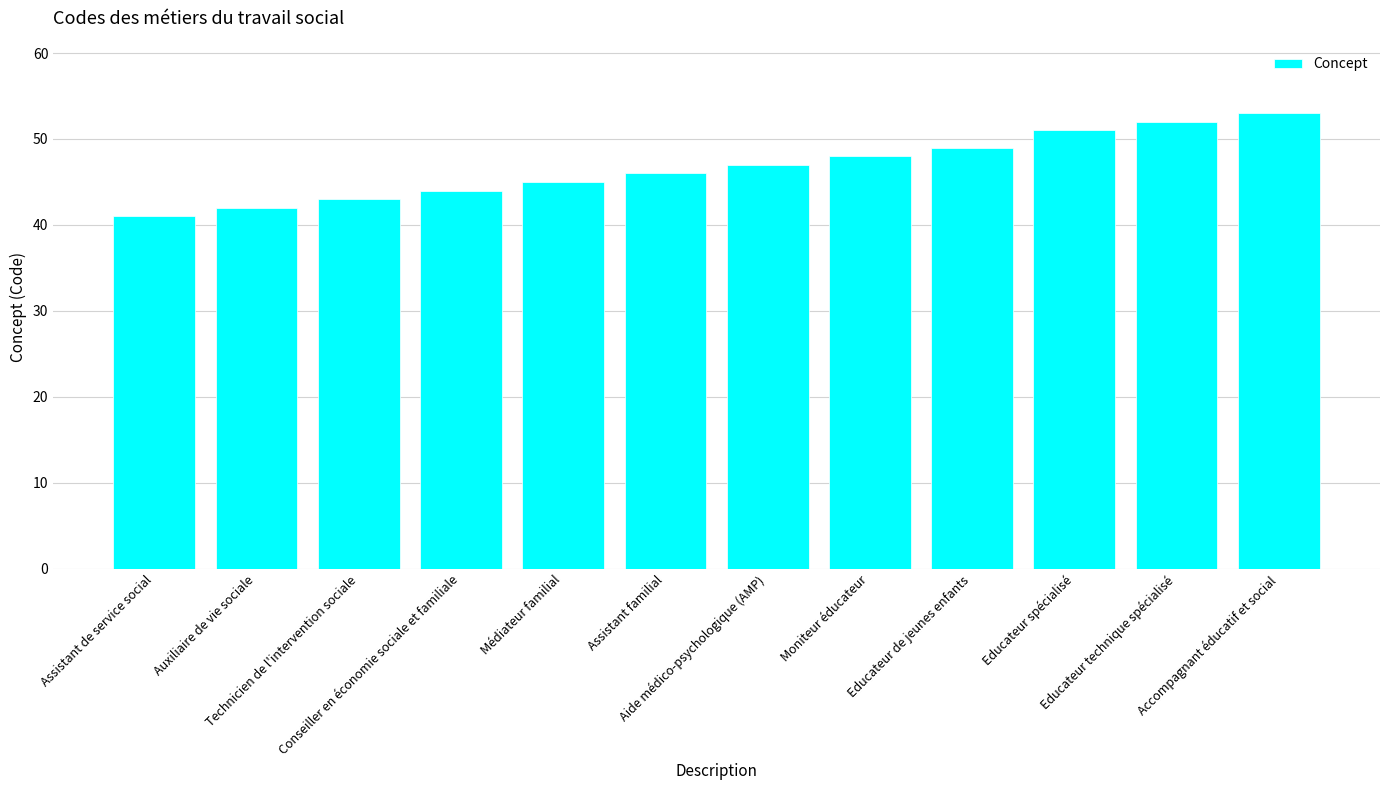

Rank the categories by value from lowest to highest.

Assistant de service social, Auxiliaire de vie sociale, Technicien de l'intervention sociale, Conseiller en économie sociale et familiale, Médiateur familial, Assistant familial, Aide médico-psychologique (AMP), Moniteur éducateur, Educateur de jeunes enfants, Educateur spécialisé, Educateur technique spécialisé, Accompagnant éducatif et social